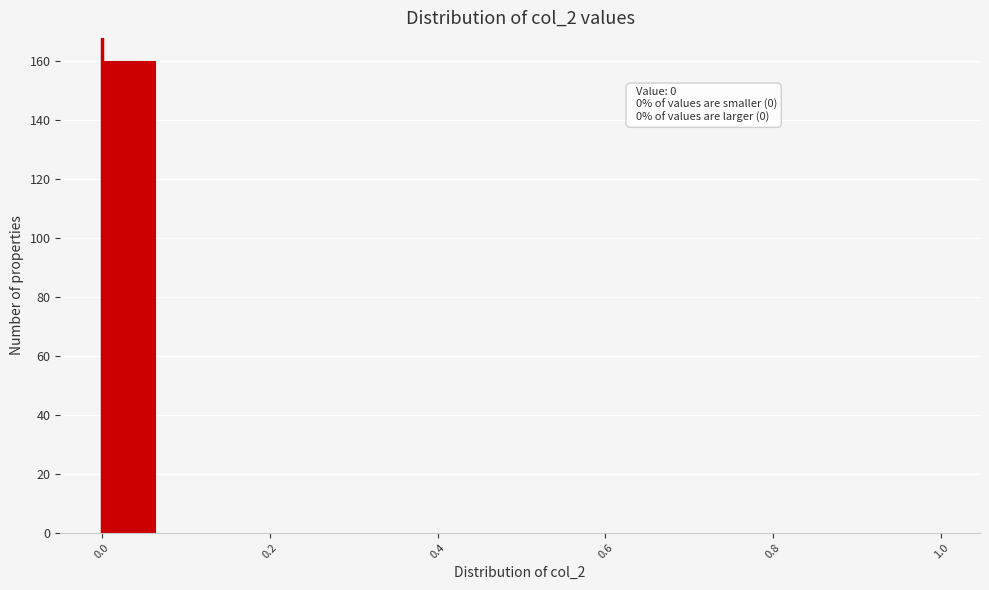

Around what value on the x-axis is the tallest bar? Give the approximate position of its centre, as read against the axis.

0.04